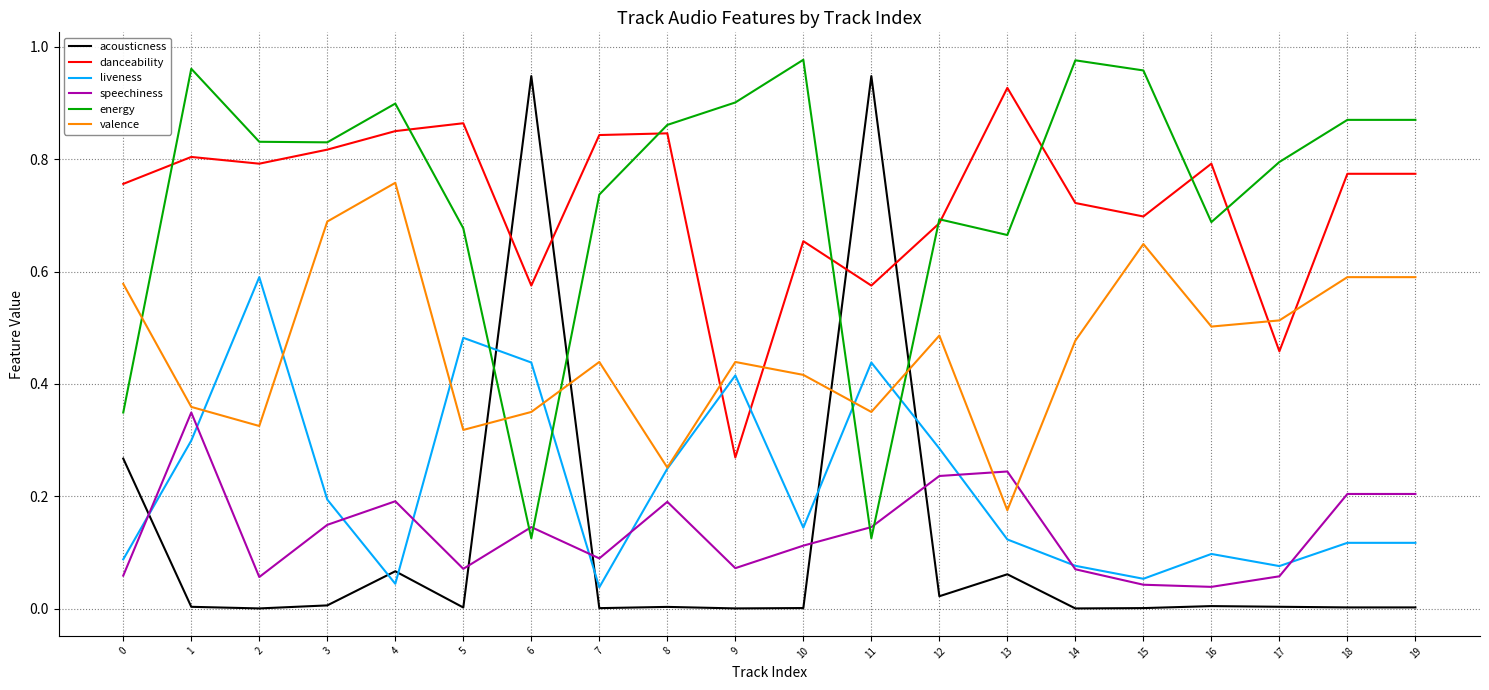

At which label does liveness reach its peak?

2